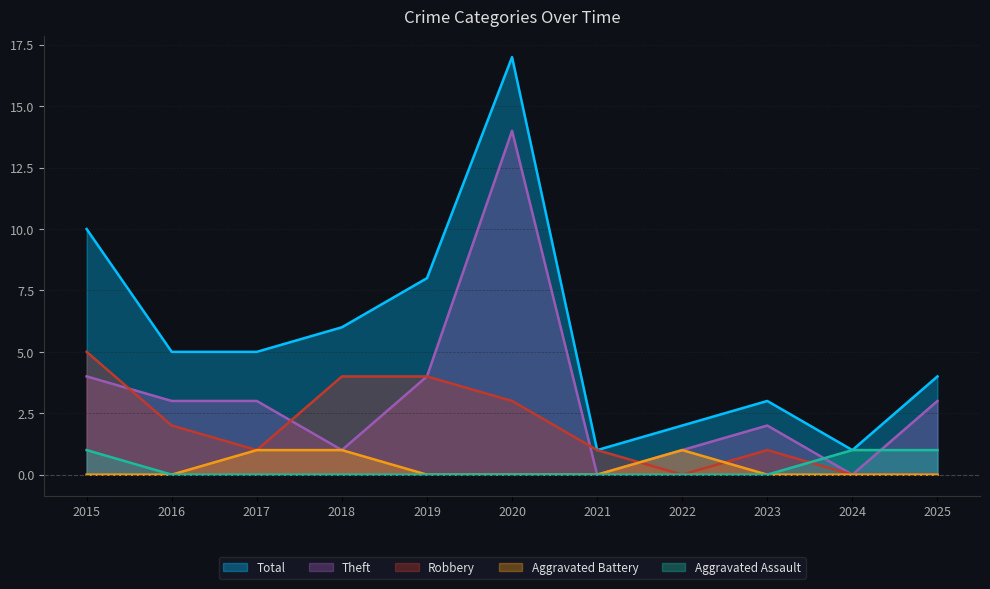

How many intersections are there between Theft and Aggravated Assault?

2